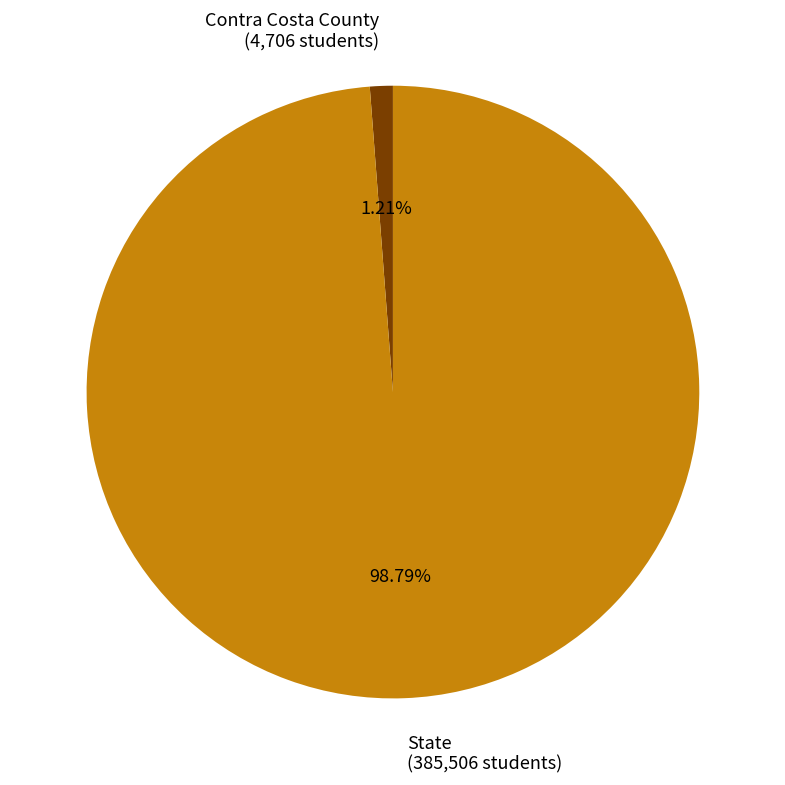

Rank the categories by value from lowest to highest.

Contra Costa County, State